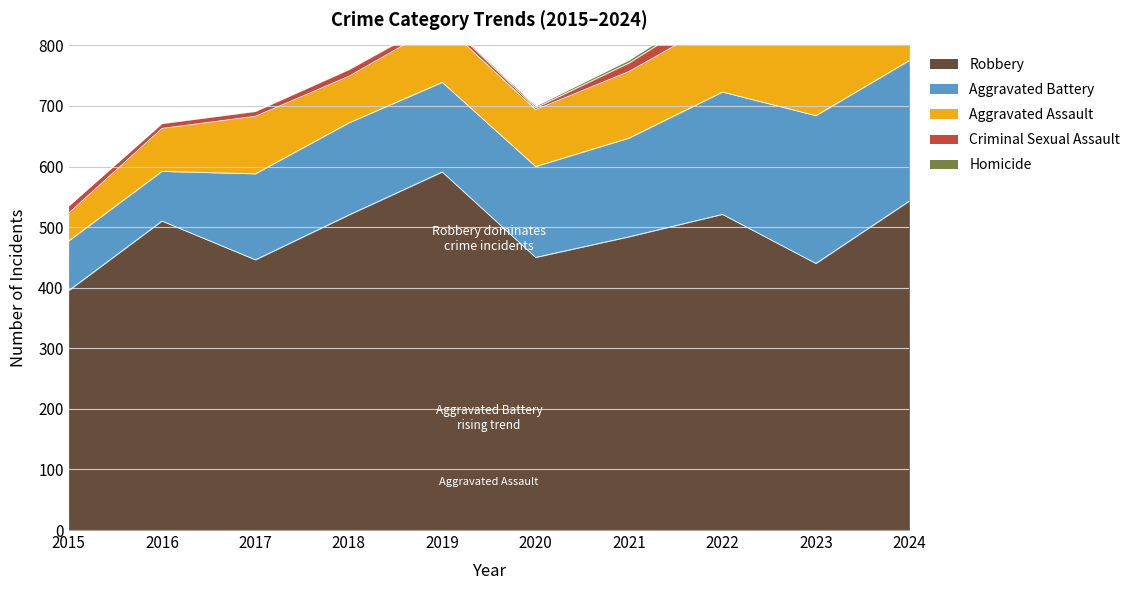

What is the value of the Aggravated Battery point at the 6th from the left?

150